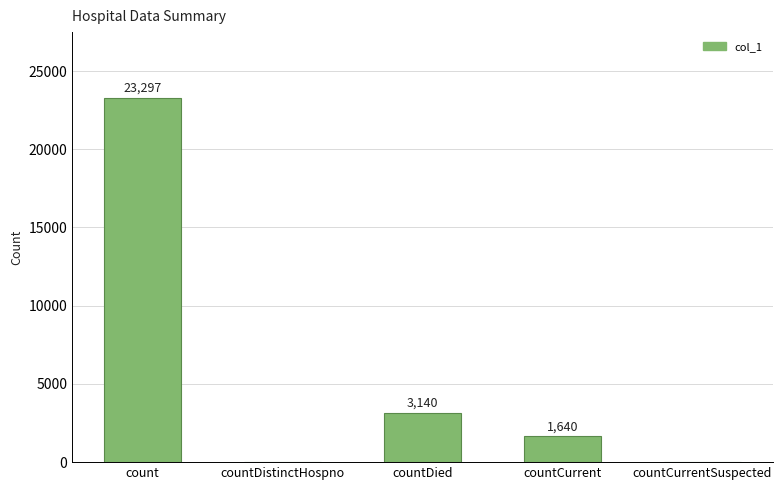

True or false: the data shows 0 at countCurrentSuspected.

True